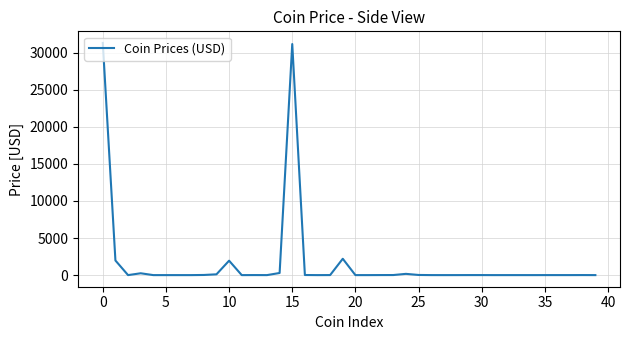

What is the difference between the maximum and minimum values?

31306.6